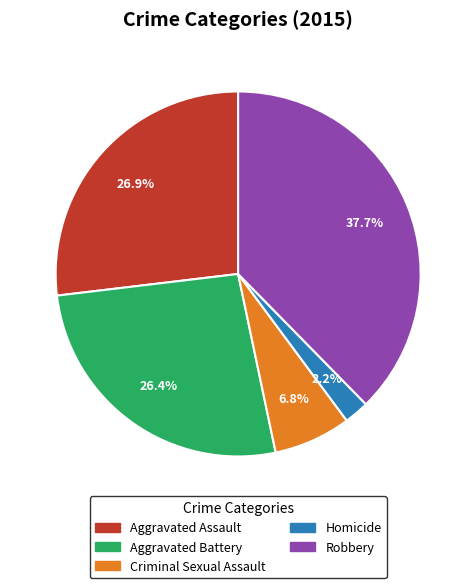

How many slices are in this pie chart?

5